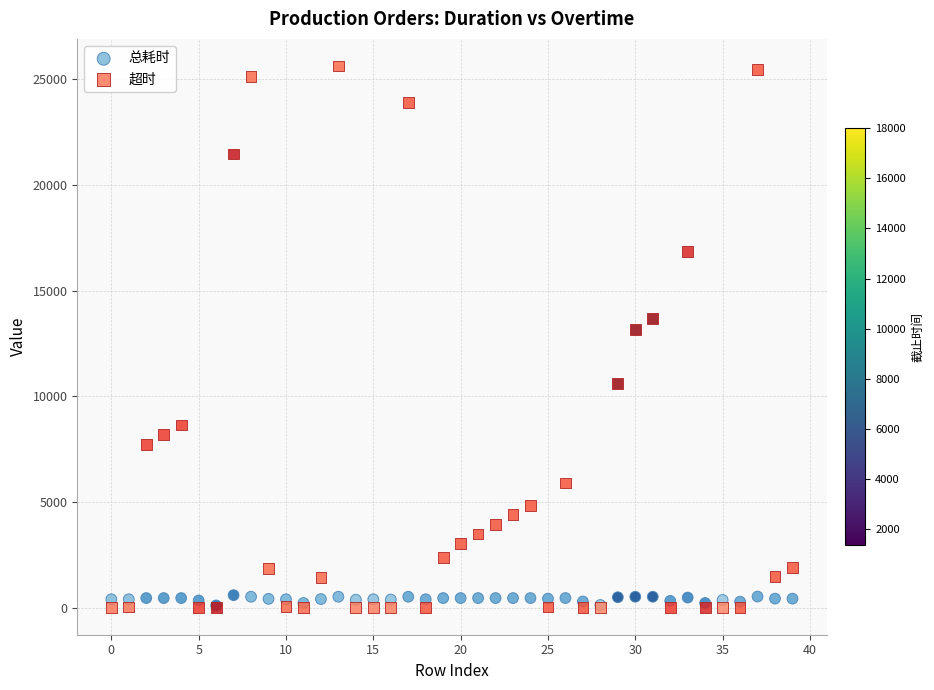

What are all the series names shown in the legend?

总耗时, 超时